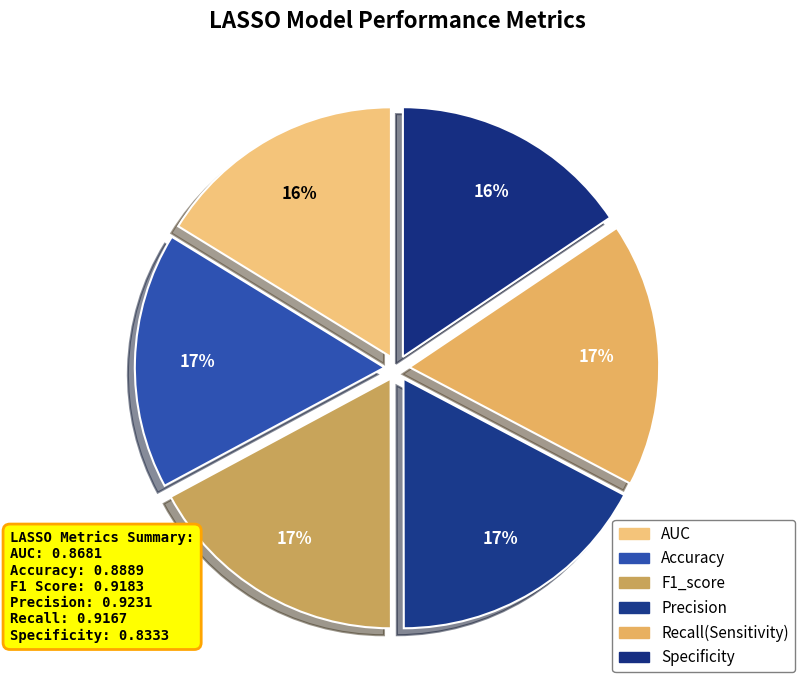

Is it true that Specificity is 16% of the pie?

True